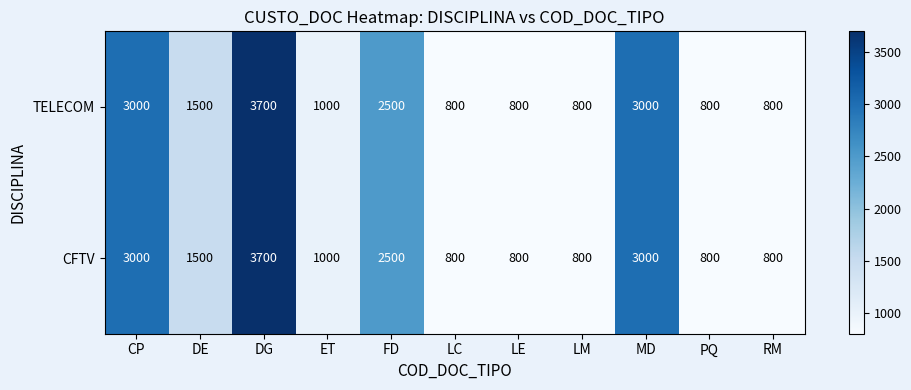

Reading right to left, transcribe all the data shown in this chart.

TELECOM: RM=800	PQ=800	MD=3000	LM=800	LE=800	LC=800	FD=2500	ET=1000	DG=3700	DE=1500	CP=3000
CFTV: RM=800	PQ=800	MD=3000	LM=800	LE=800	LC=800	FD=2500	ET=1000	DG=3700	DE=1500	CP=3000